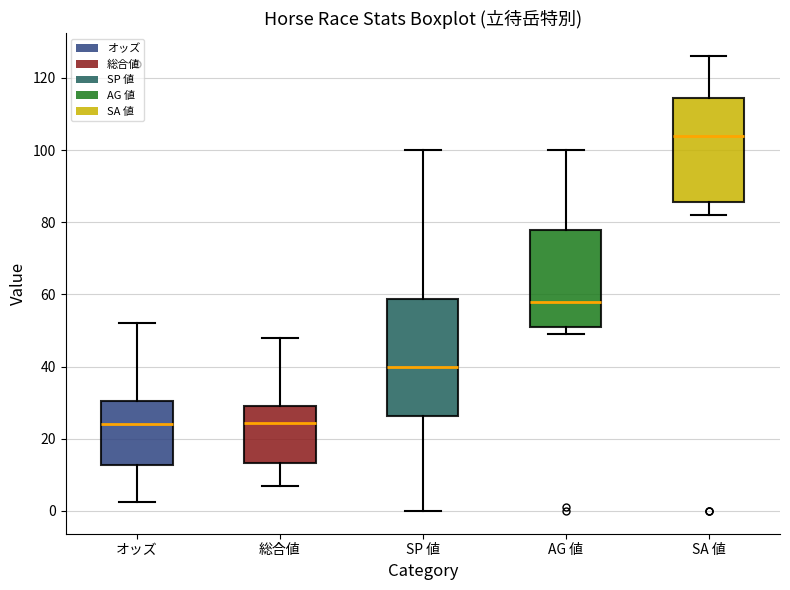

Reading left to right, read every box against the y-axis: the position of its median line, the range the box covers, and the ends of its whiskers. The values are not printed on the chart, so give them approximately, as read against the axis.

オッズ: median 24, box 12 to 30, whiskers 2 to 52
総合値: median 24, box 14 to 30, whiskers 8 to 48
SP 値: median 40, box 26 to 58, whiskers 0 to 100
AG 値: median 58, box 52 to 78, whiskers 50 to 100
SA 値: median 104, box 86 to 114, whiskers 82 to 126